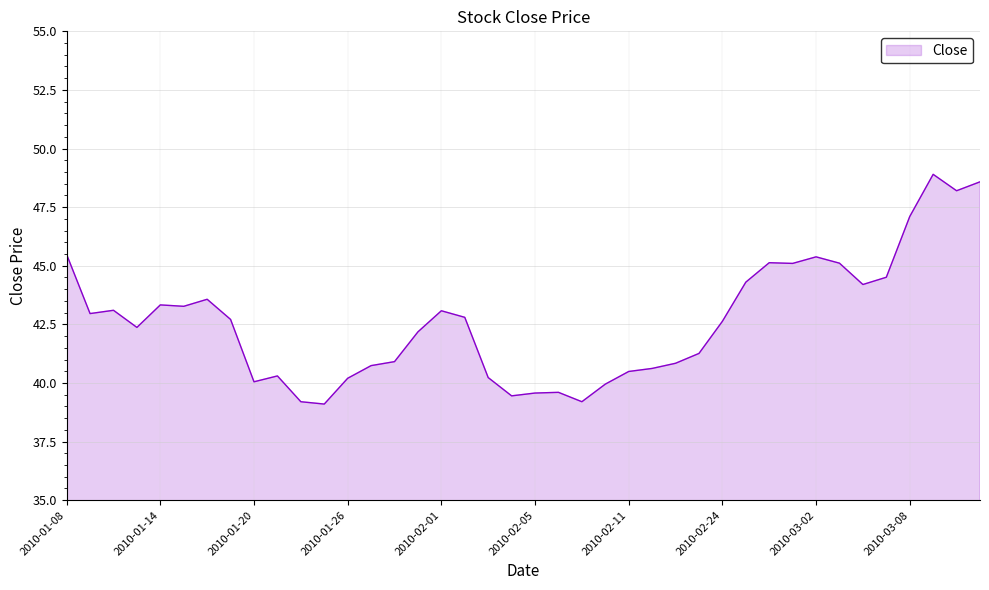

What is the difference between the maximum and minimum values?

9.8